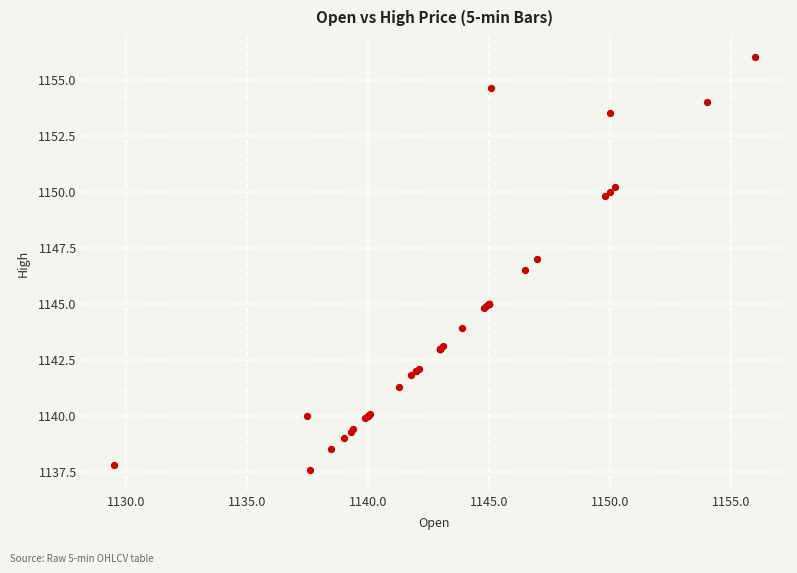

What Y value in the scatter plot is closest to 1146?

1146.5